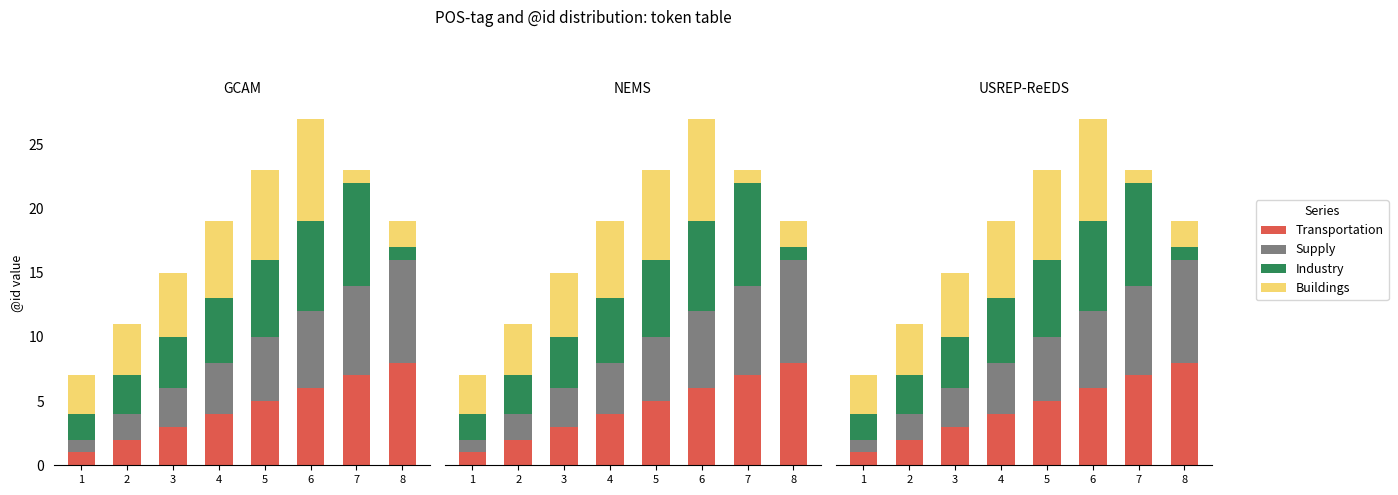

Which series has the largest total across all categories?

Transportation